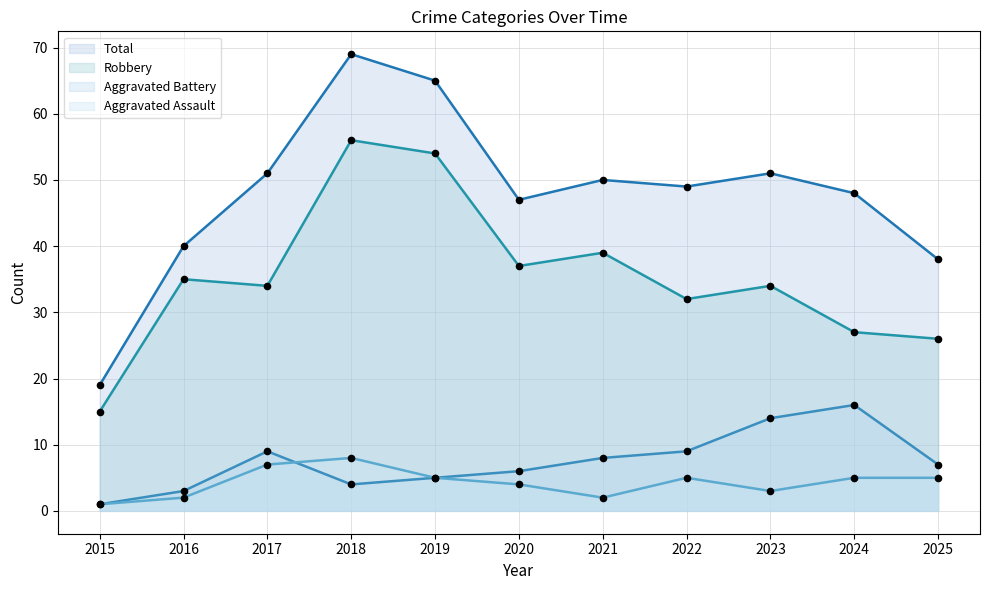

Which series contains the lowest Y value?

Aggravated Assault